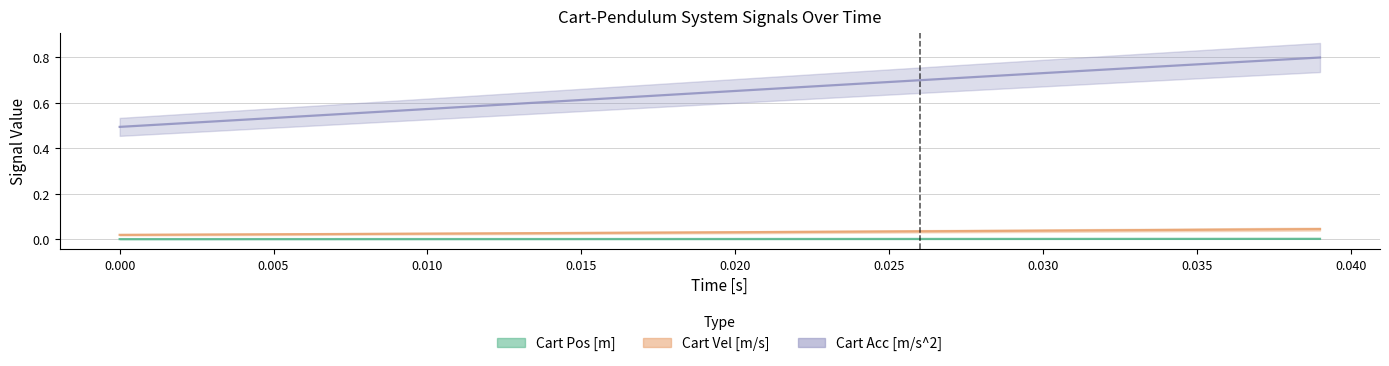

What is the sum of all Cart Vel [m/s] values?

1.2